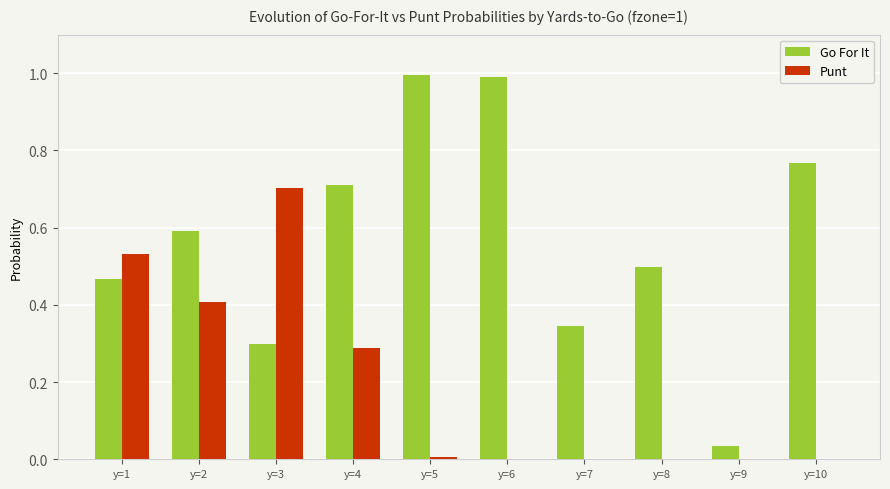

What is the greatest value displayed?

1.0